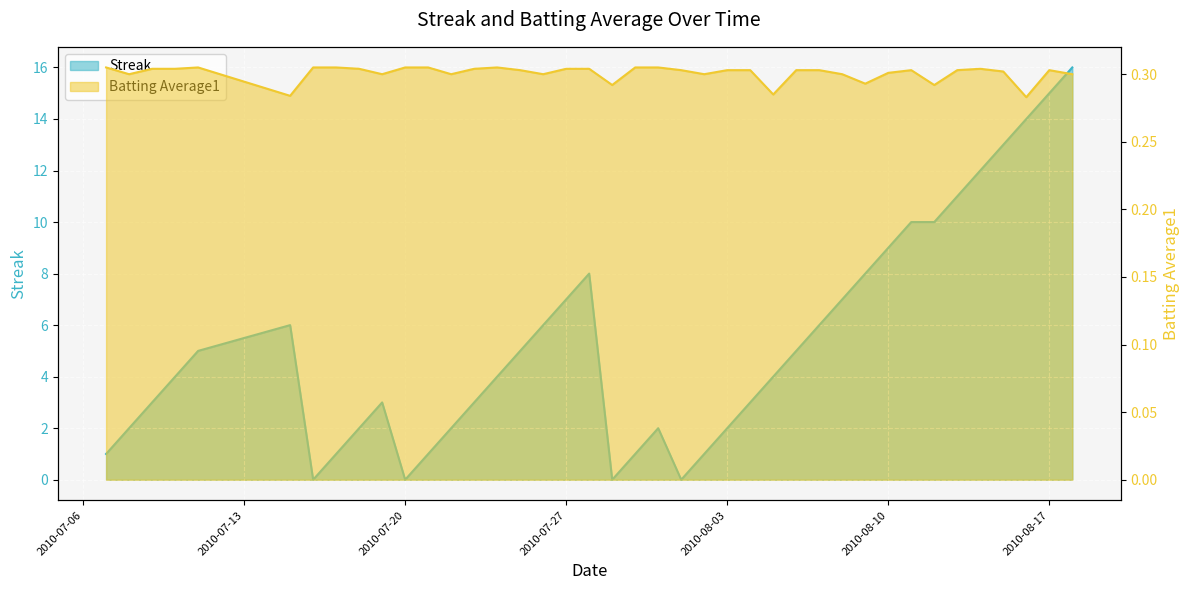

Which label corresponds to the smallest value in the chart?

2010-07-16